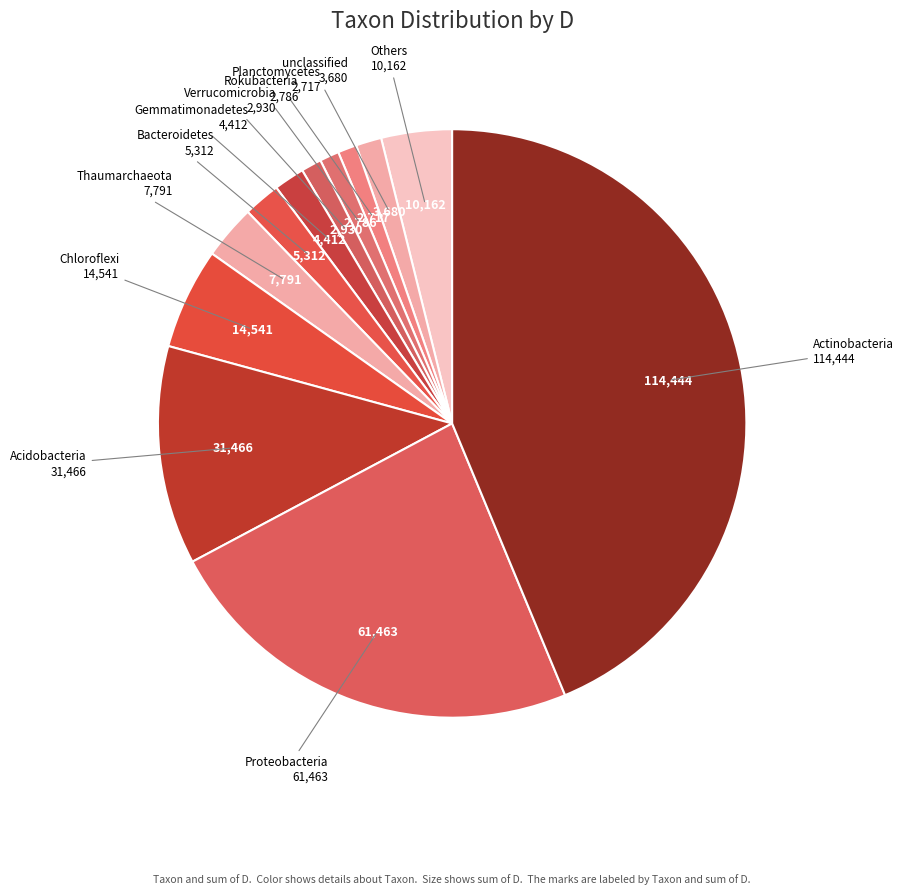

Is the sum of Acidobacteria and Thaumarchaeota greater than half?

No